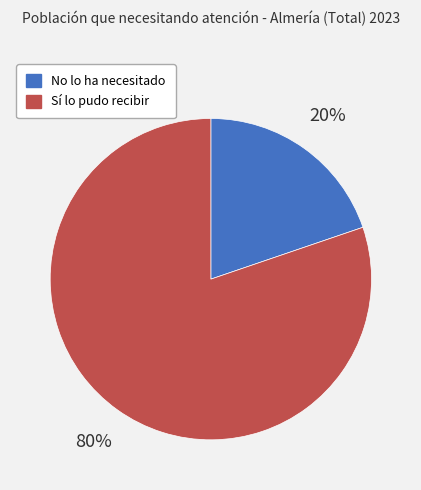

Is there any slice that represents more than half of the pie?

Yes